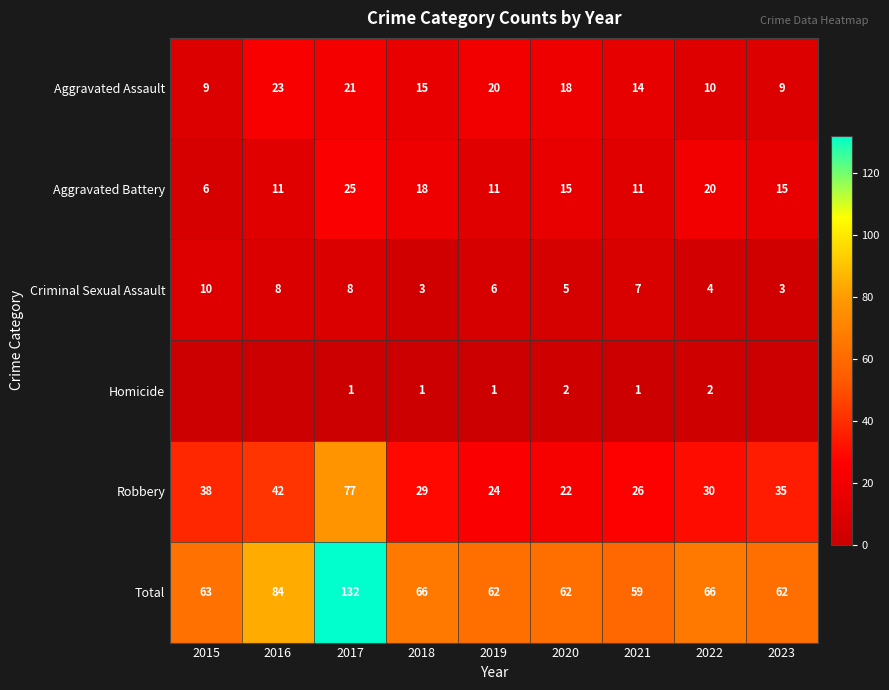

Is it true that Aggravated Battery equals 9 at 2020?

False